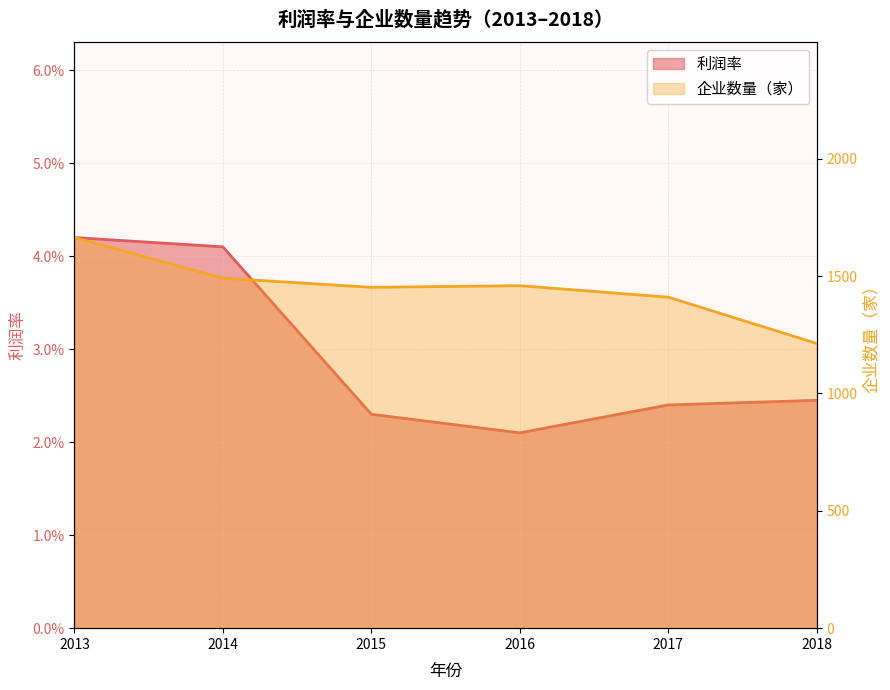

The value of 企业数量（家） at 2014 is 1491.0. True or false?

True